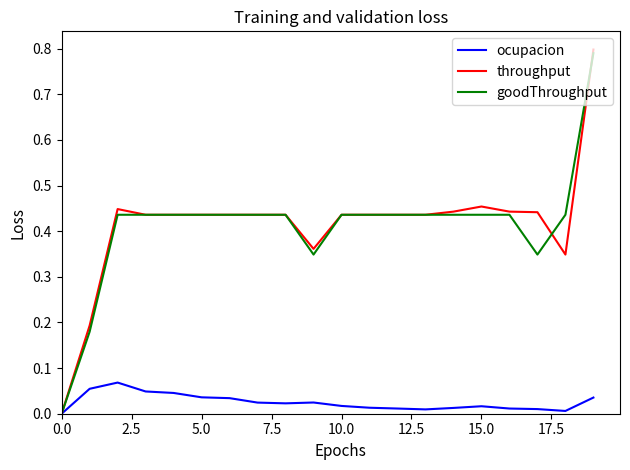

How many lines are shown in the chart?

3